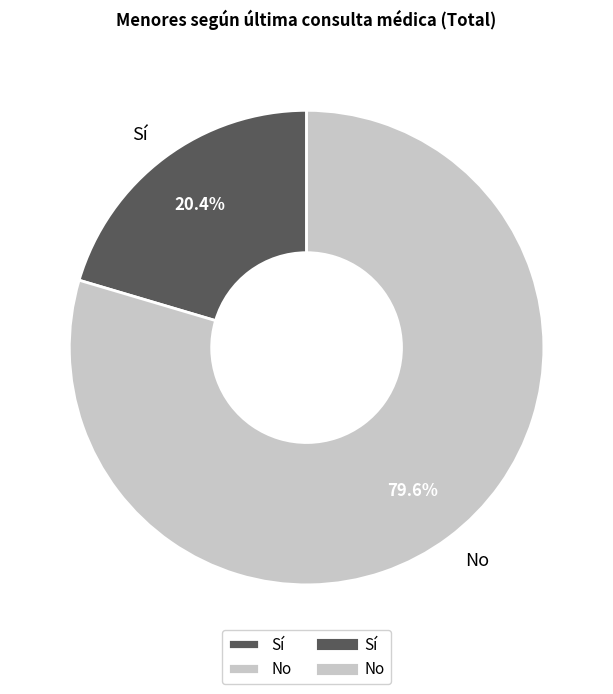

What is the majority slice?

No